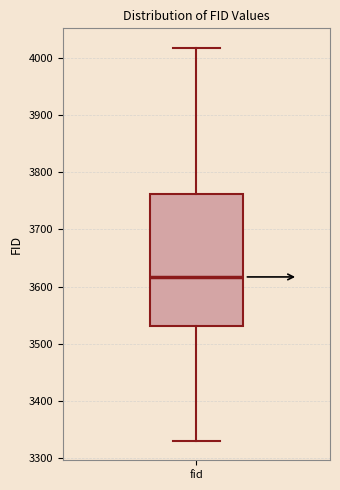

Transcribe this box plot: give where the median line is, the range the box spans, and where the two whiskers end, as read against the y-axis. The values are not printed on the chart, so give them approximately, as read against the axis.

median 3620, box 3530 to 3760, whiskers 3330 to 4020